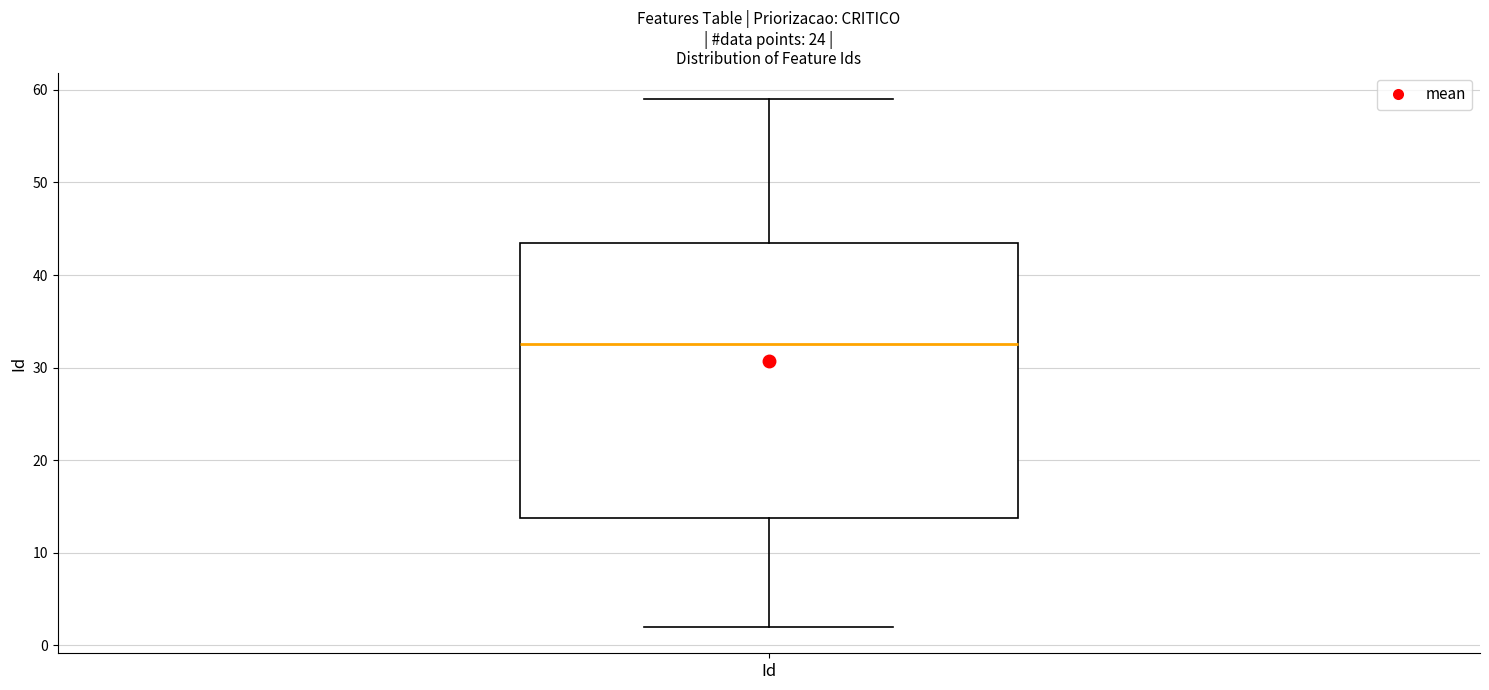

Read this box plot against the y-axis: the position of the median line, the range covered by the box, and the ends of both whiskers. The values are not printed on the chart, so give them approximately, as read against the axis.

median 33, box 14 to 44, whiskers 2 to 59